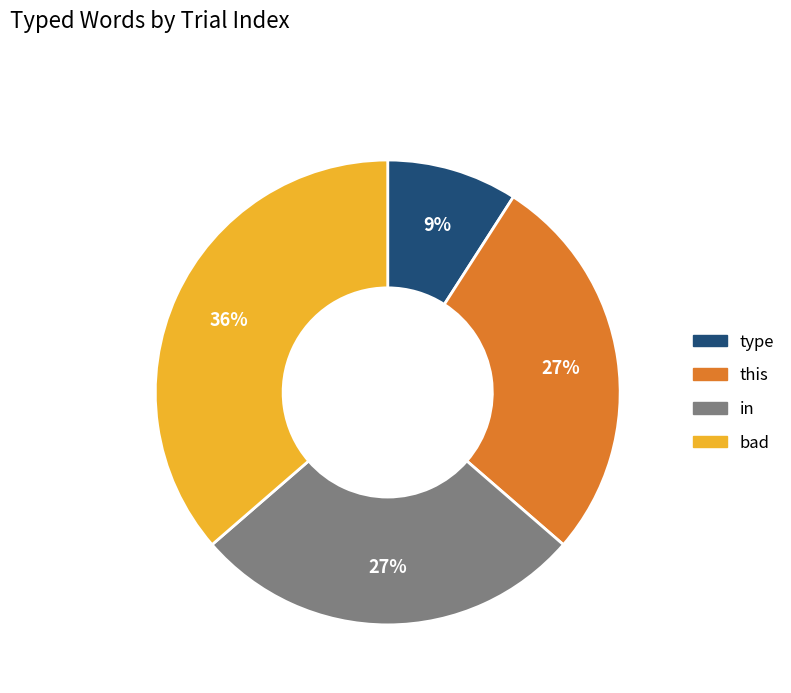

To the nearest percent, what is the average slice percentage?

25%